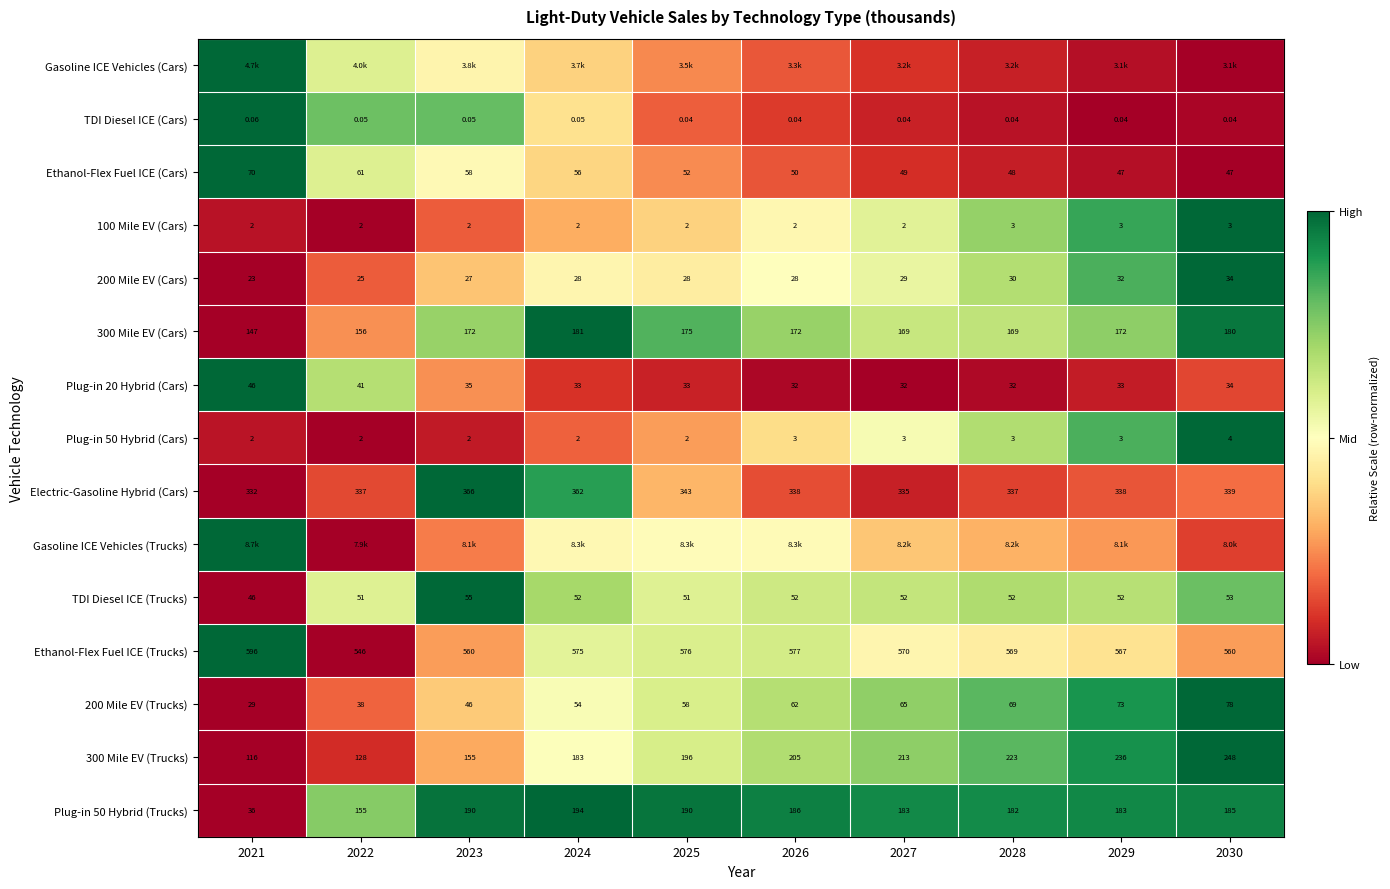

Is the value of 300 Mile EV (Cars) at 2025 greater than the value of 200 Mile EV (Cars) at 2023?

Yes